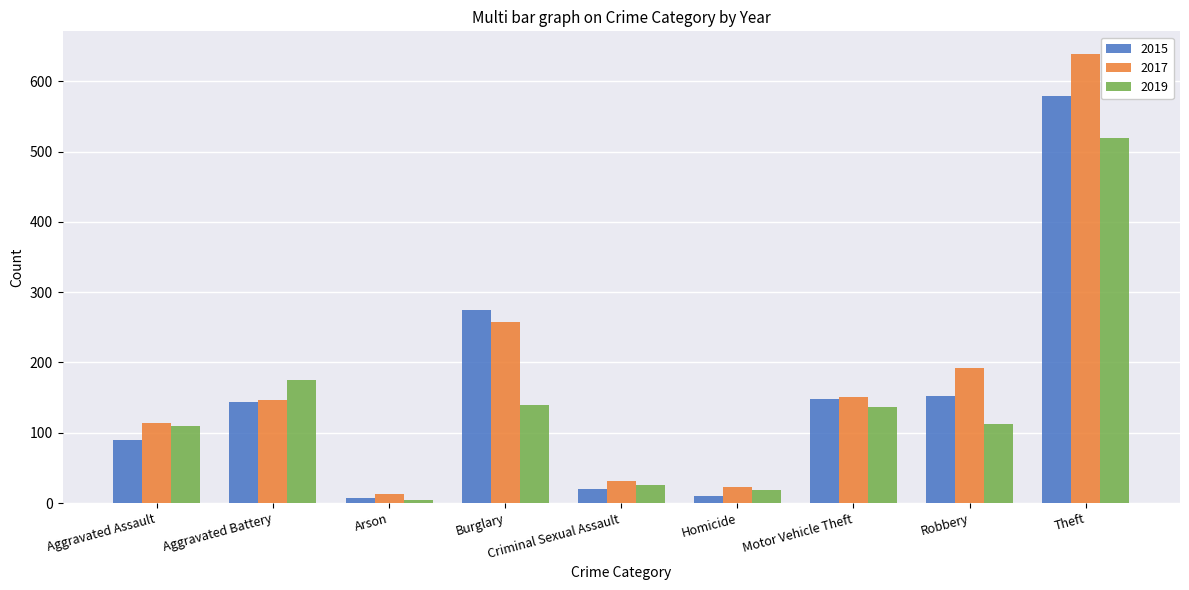

What is the sum of the 2015 values at Aggravated Assault and Motor Vehicle Theft?

238